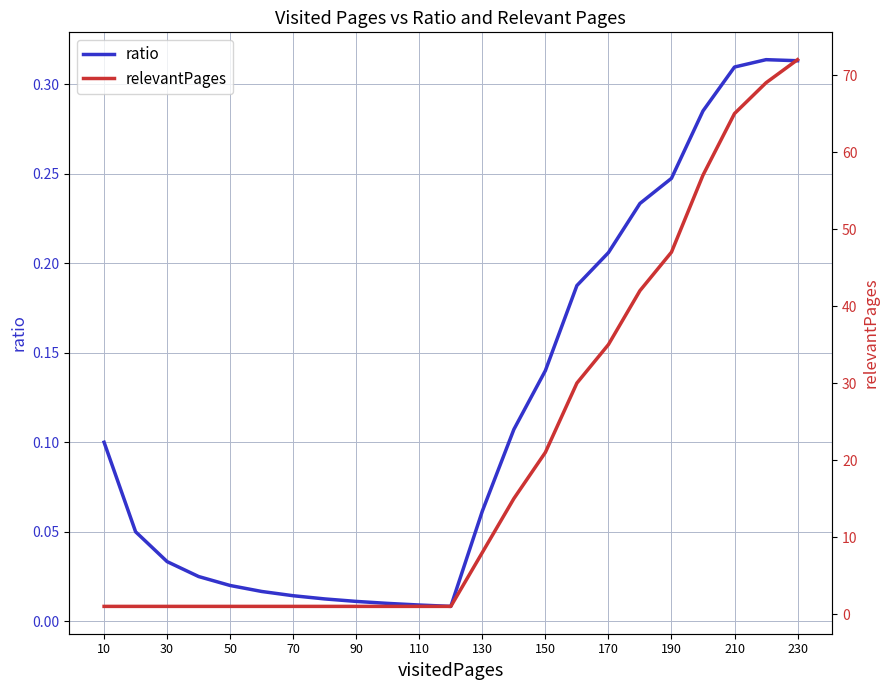

What position from the left is 10?

1